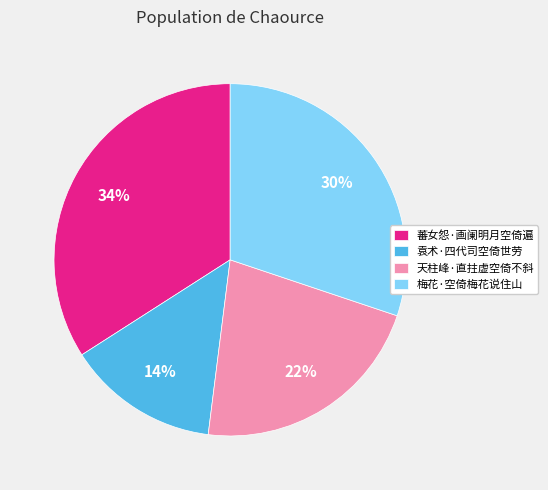

How many slices are in this pie chart?

4